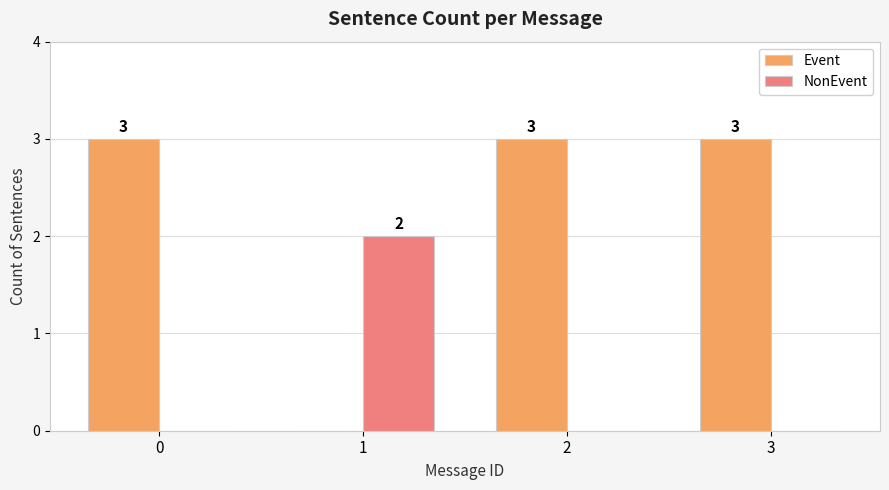

Which series changed the most between 0 and 1?

Event